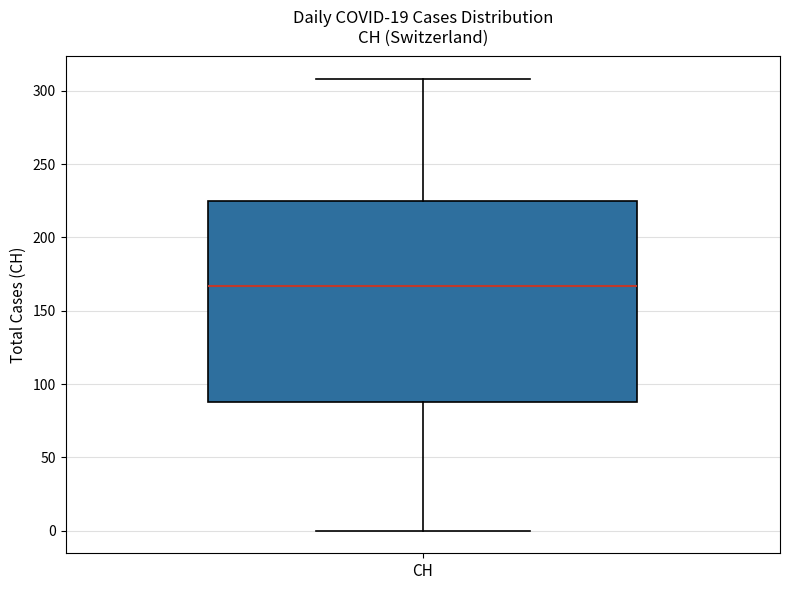

Transcribe this box plot: give where the median line is, the range the box spans, and where the two whiskers end, as read against the y-axis. The values are not printed on the chart, so give them approximately, as read against the axis.

median 165, box 90 to 225, whiskers 0 to 310